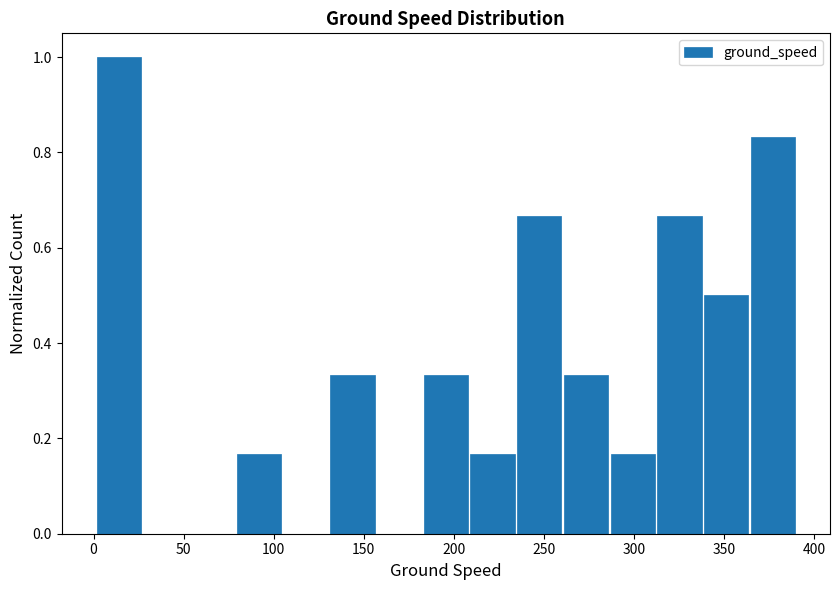

What is the height of the bar covering 210 to 235 on the x-axis? Neither the bar edges nor the heights are printed on the chart, so give them approximately, as read against the axes.

0.16